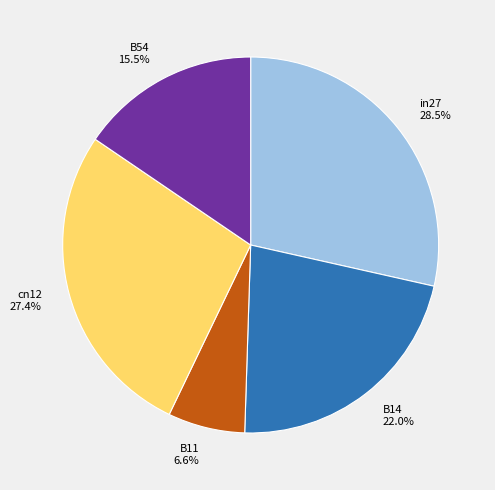

Is there a majority slice in this chart?

No